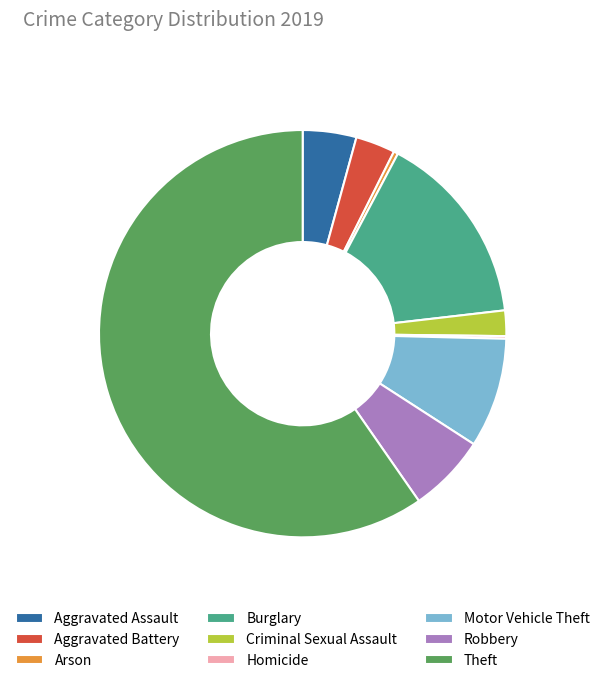

True or false: Criminal Sexual Assault accounts for 2% of the total.

True